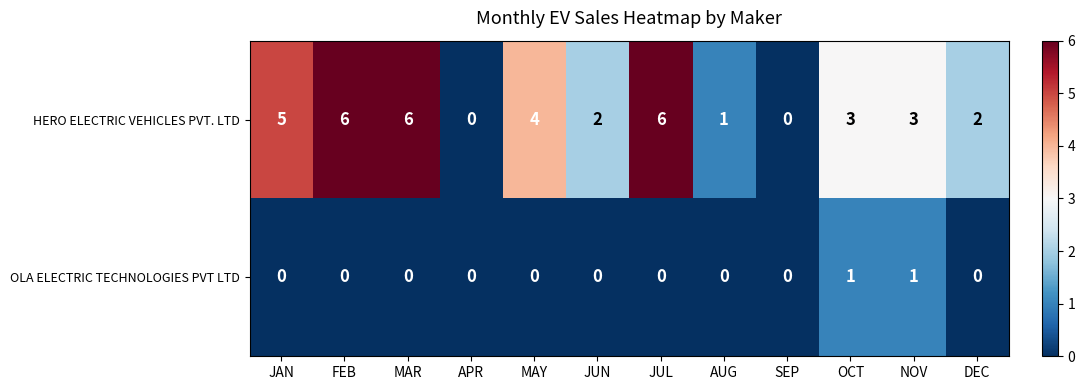

The value of OLA ELECTRIC TECHNOLOGIES PVT LTD at JUL is 1. True or false?

False